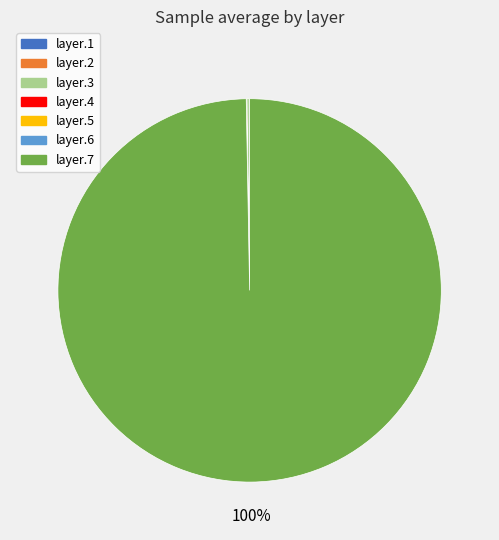

Which slice is the largest?

layer.7